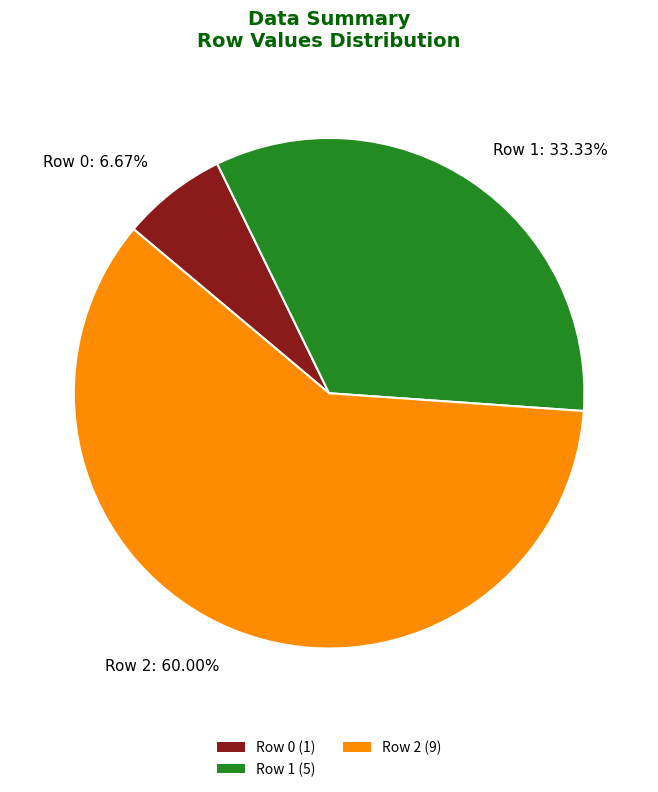

Which slice is the smallest?

Row 0 (1)